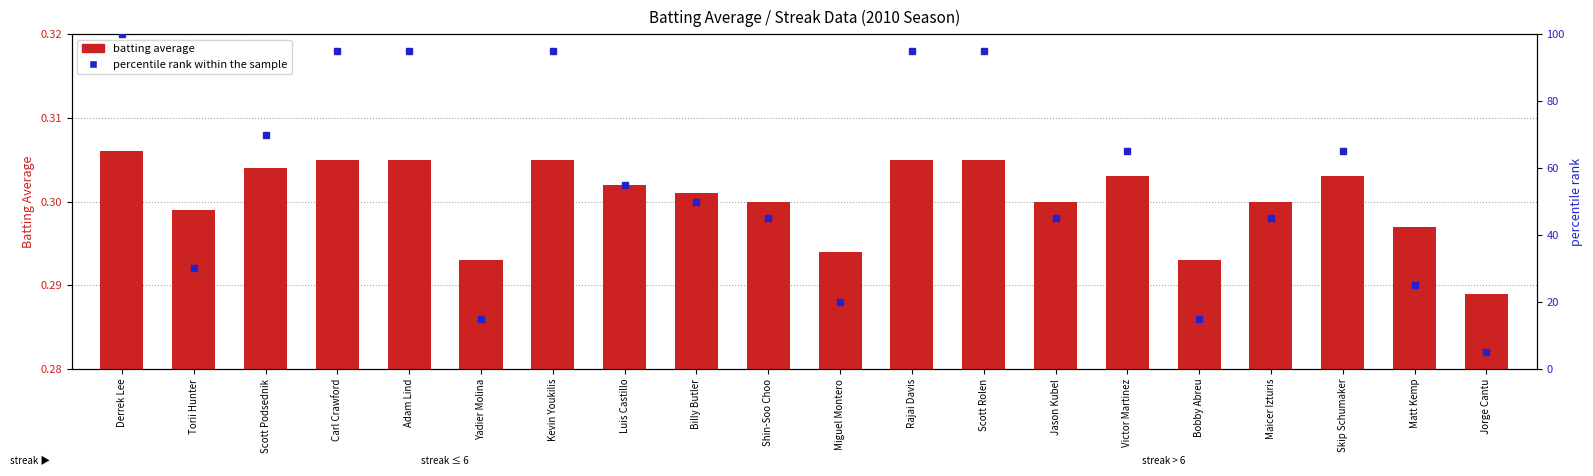

What is the label of the 4th bar from the left?

Carl Crawford